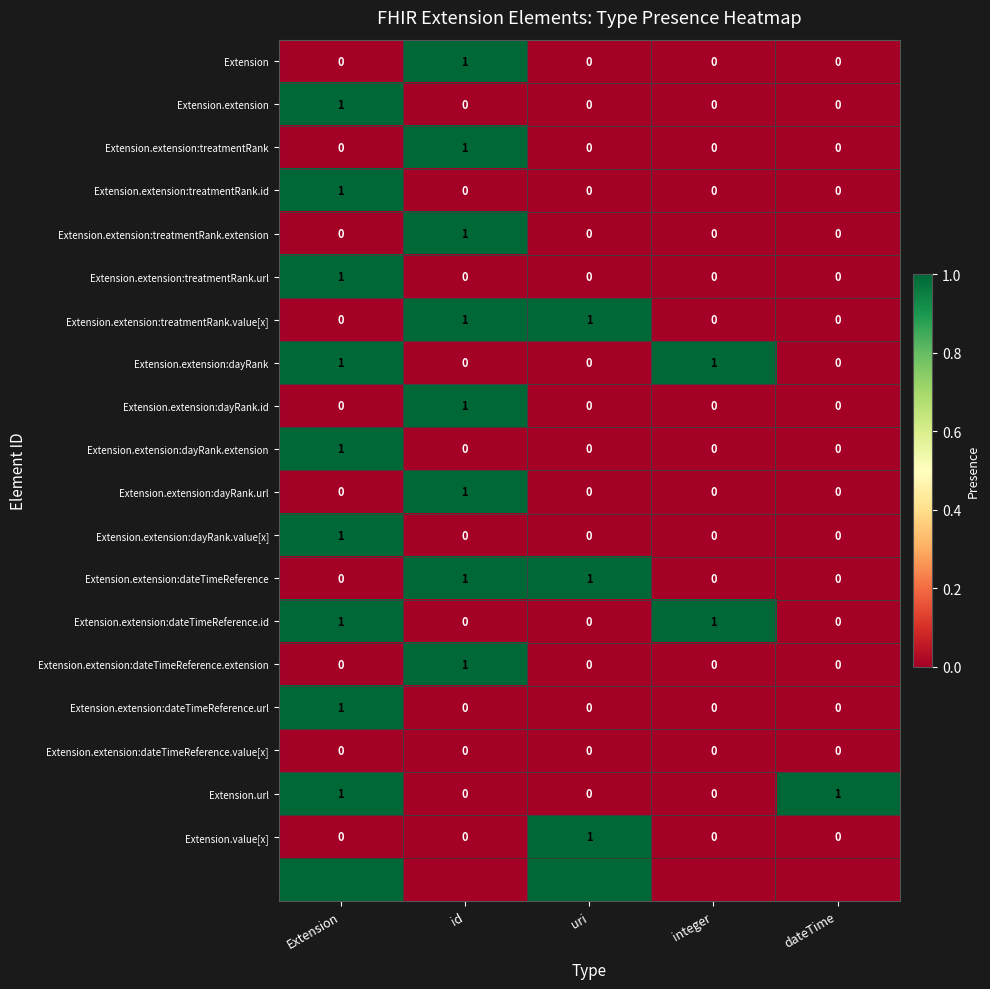

The Extension.extension:dateTimeReference.url series shows 0 at dateTime. True or false?

True